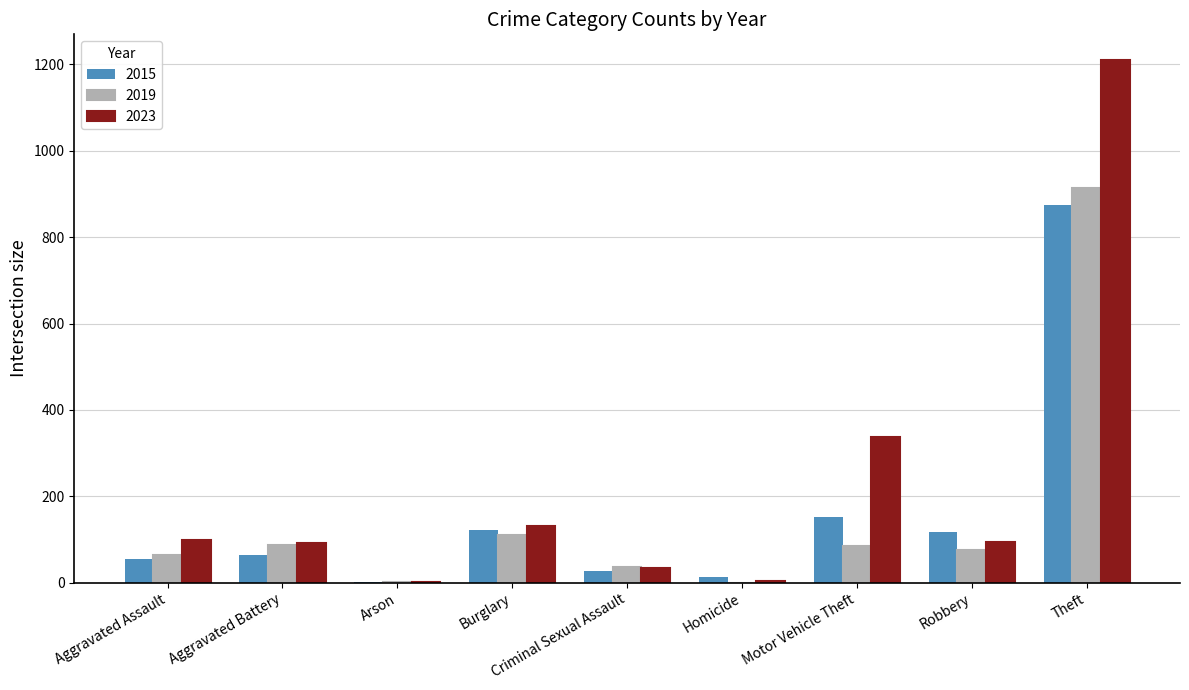

How many series are shown in this chart?

3